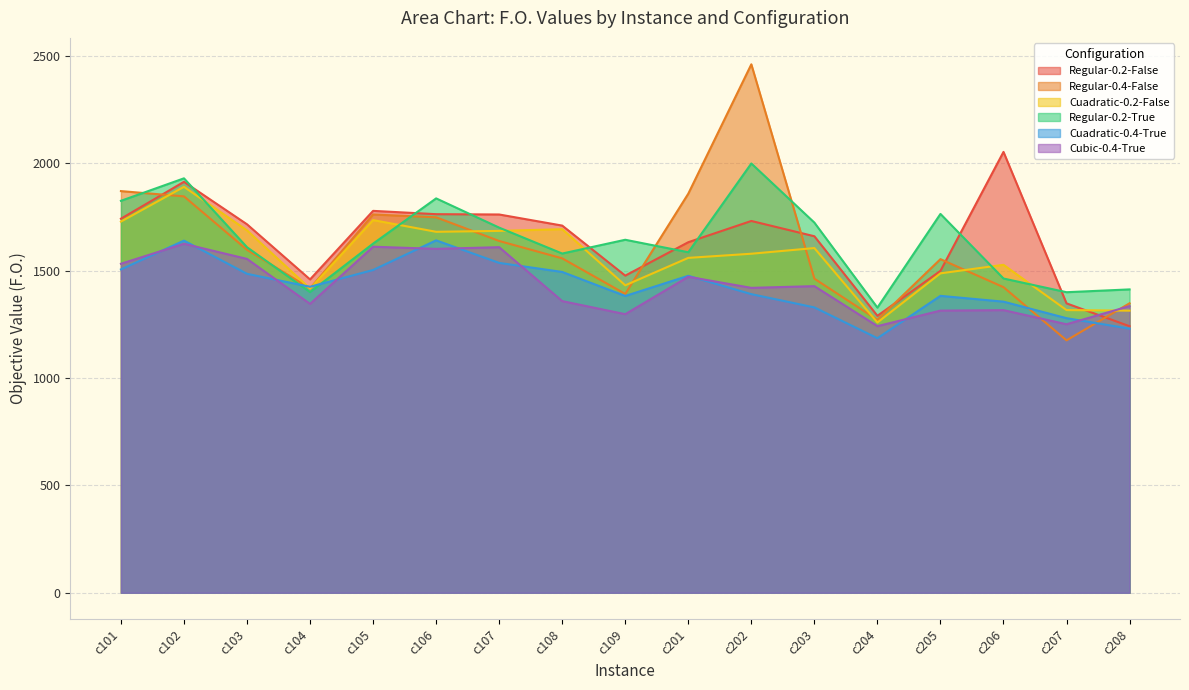

The Cuadratic-0.4-True series shows 1639.8 at c102. True or false?

True